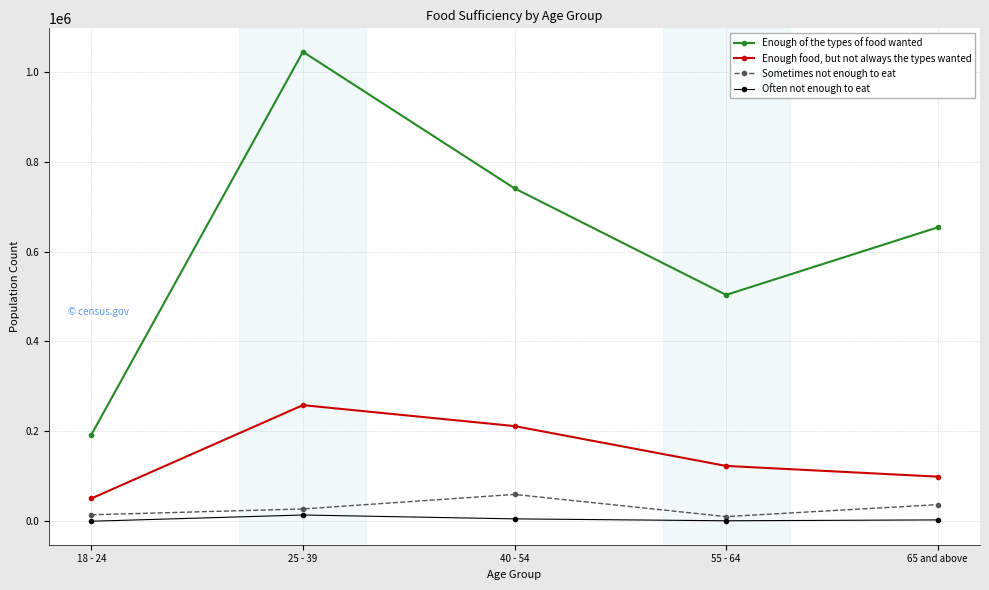

True or false: Often not enough to eat and Enough of the types of food wanted cross at least once.

False